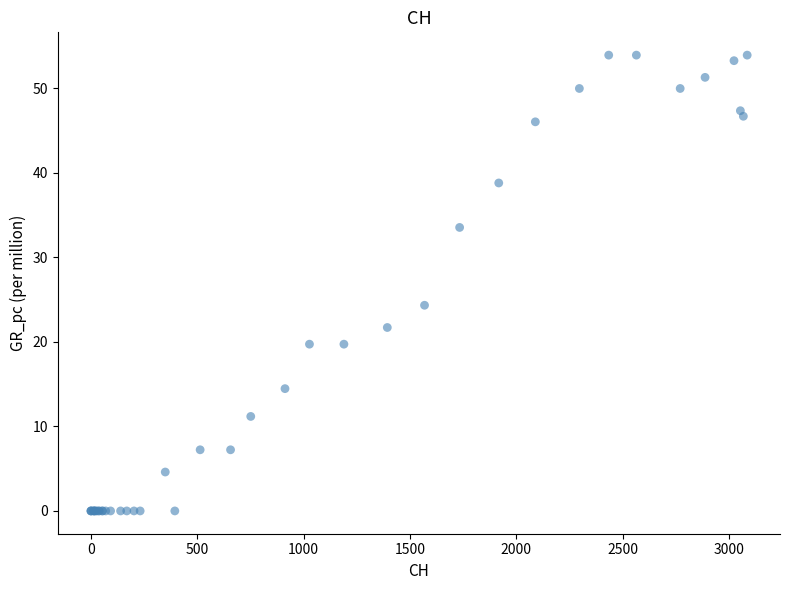

What Y value in the scatter plot is closest to 26?

24.3